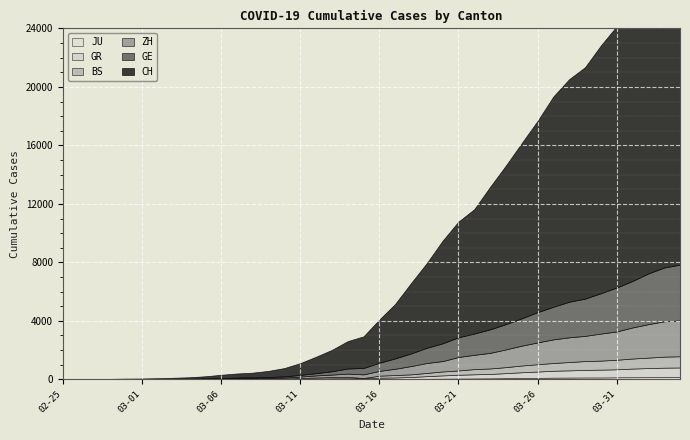

How many values in the JU series exceed 25?

19